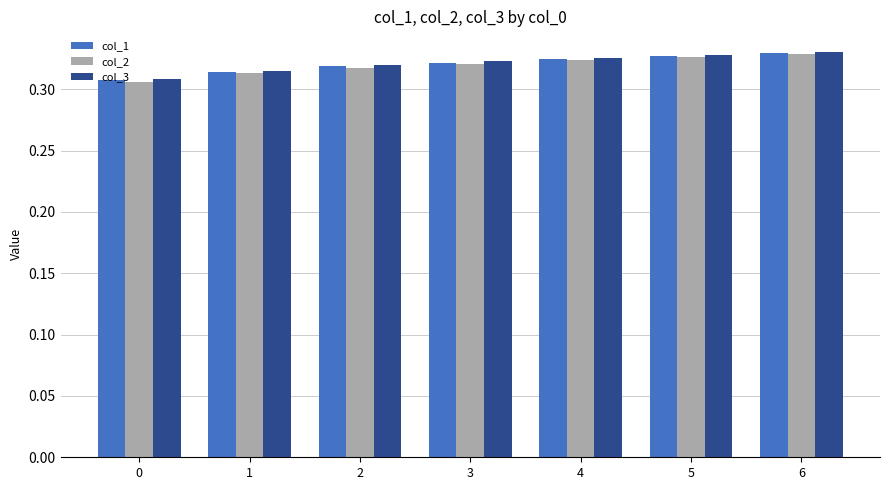

Is it true that col_1 equals 0.2 at 0?

False